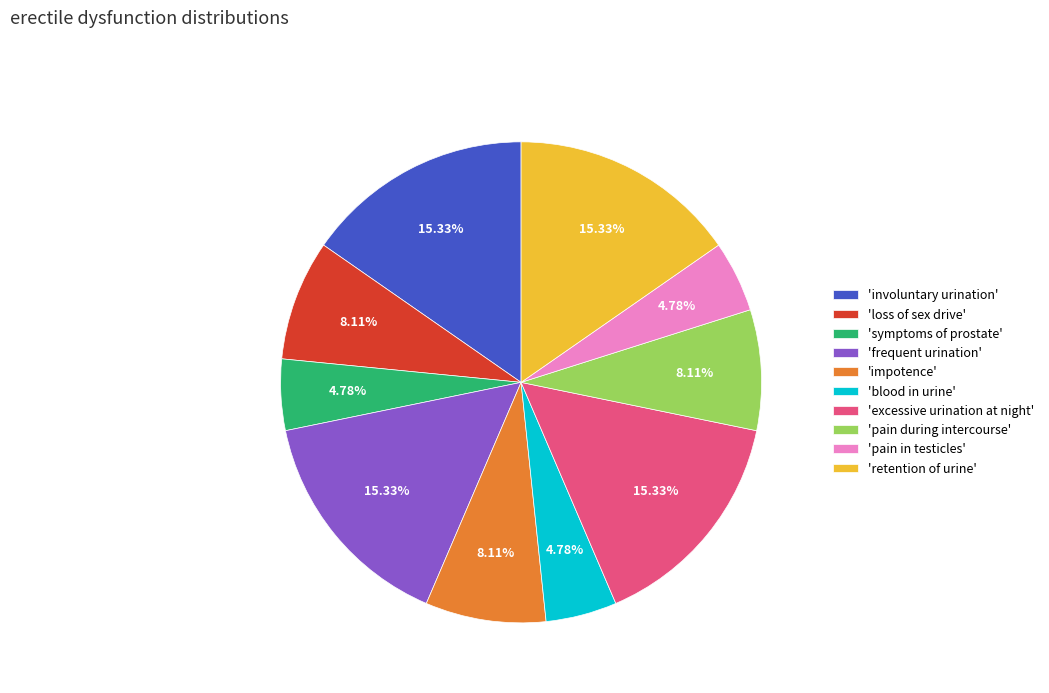

Approximately how many times larger is the value at 'frequent urination' compared to 'excessive urination at night'?

1.0